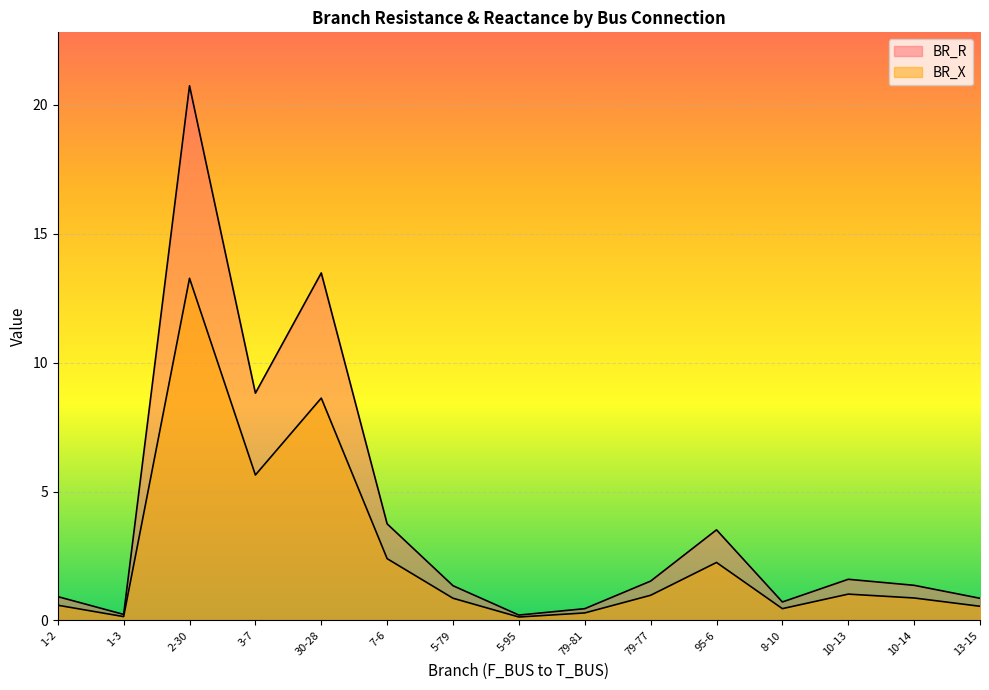

Which series has the largest range (max minus min)?

BR_R